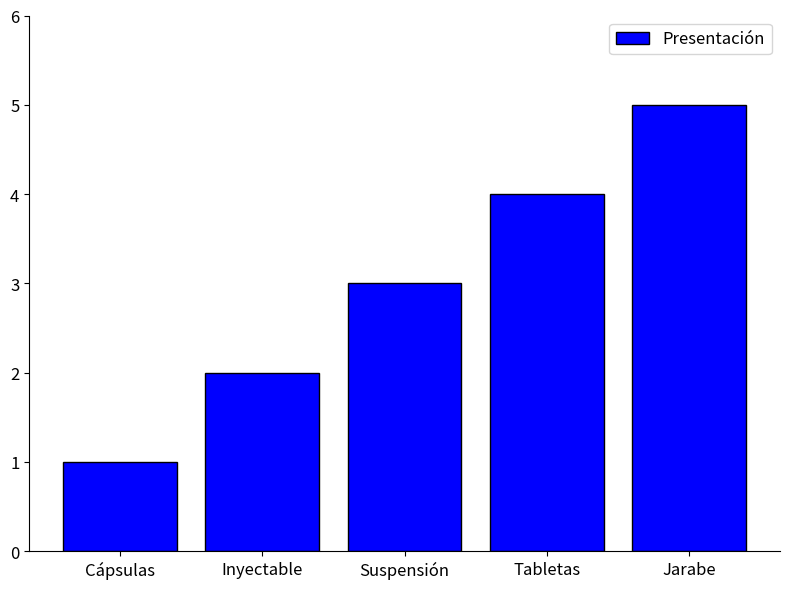

How many values are below 3?

2